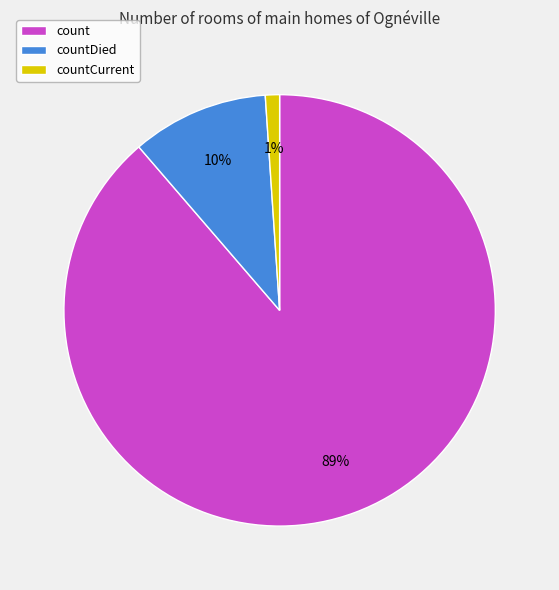

To the nearest percent, what portion does countCurrent represent?

1%